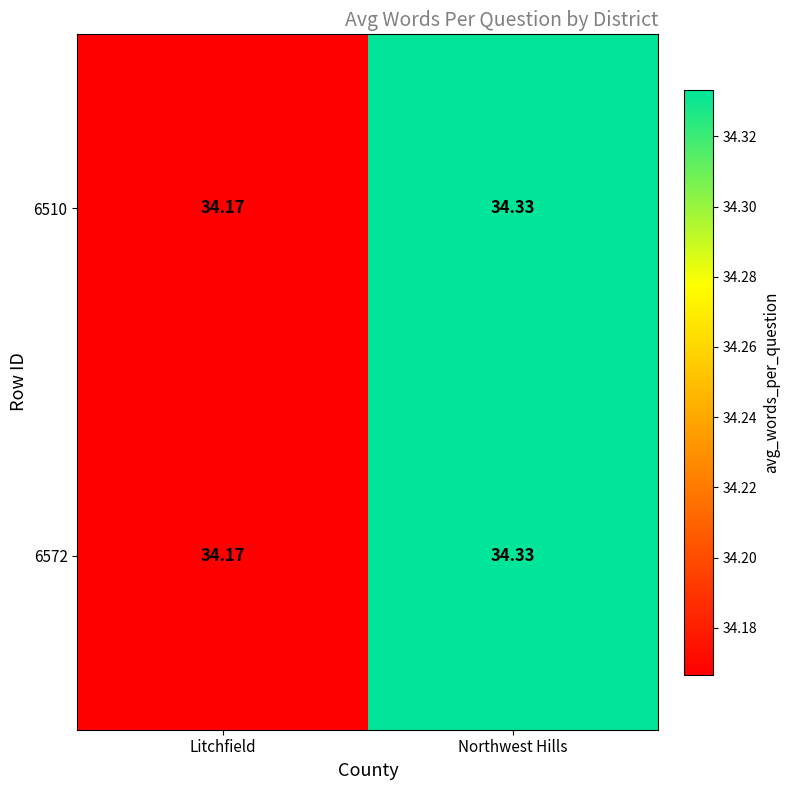

At which label is 6510 closest to 34?

Litchfield